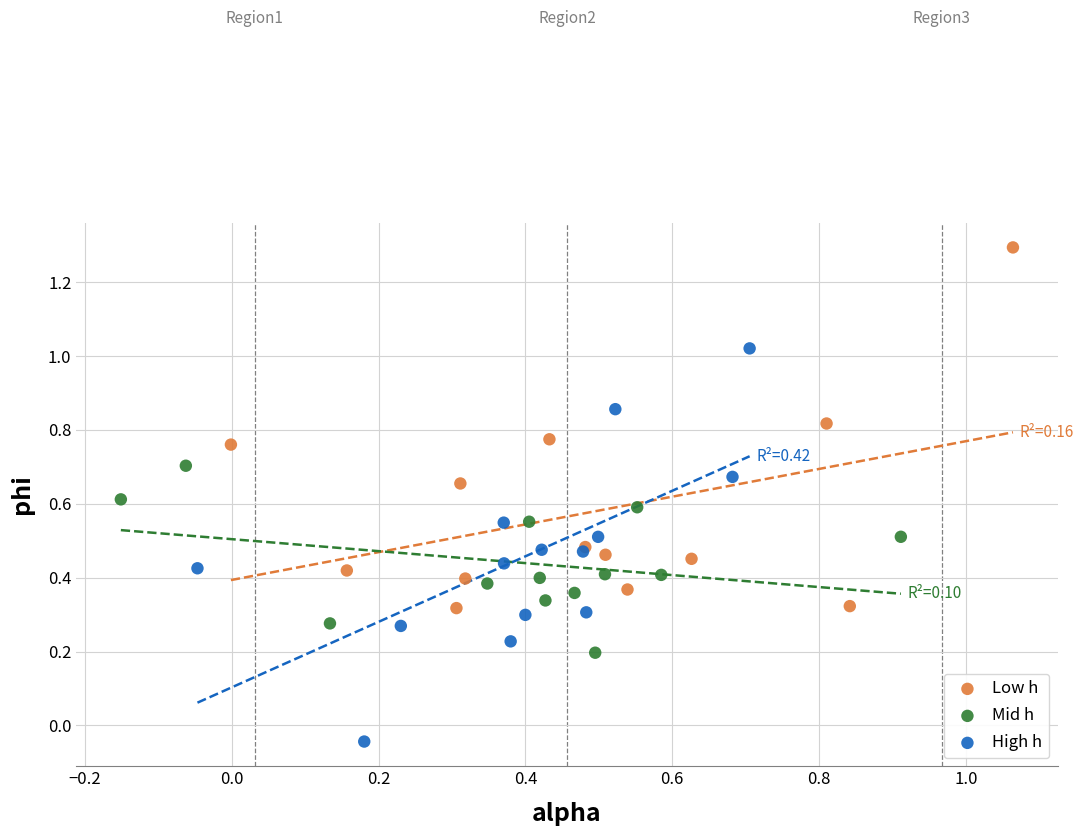

Which series reaches the minimum Y coordinate?

High h